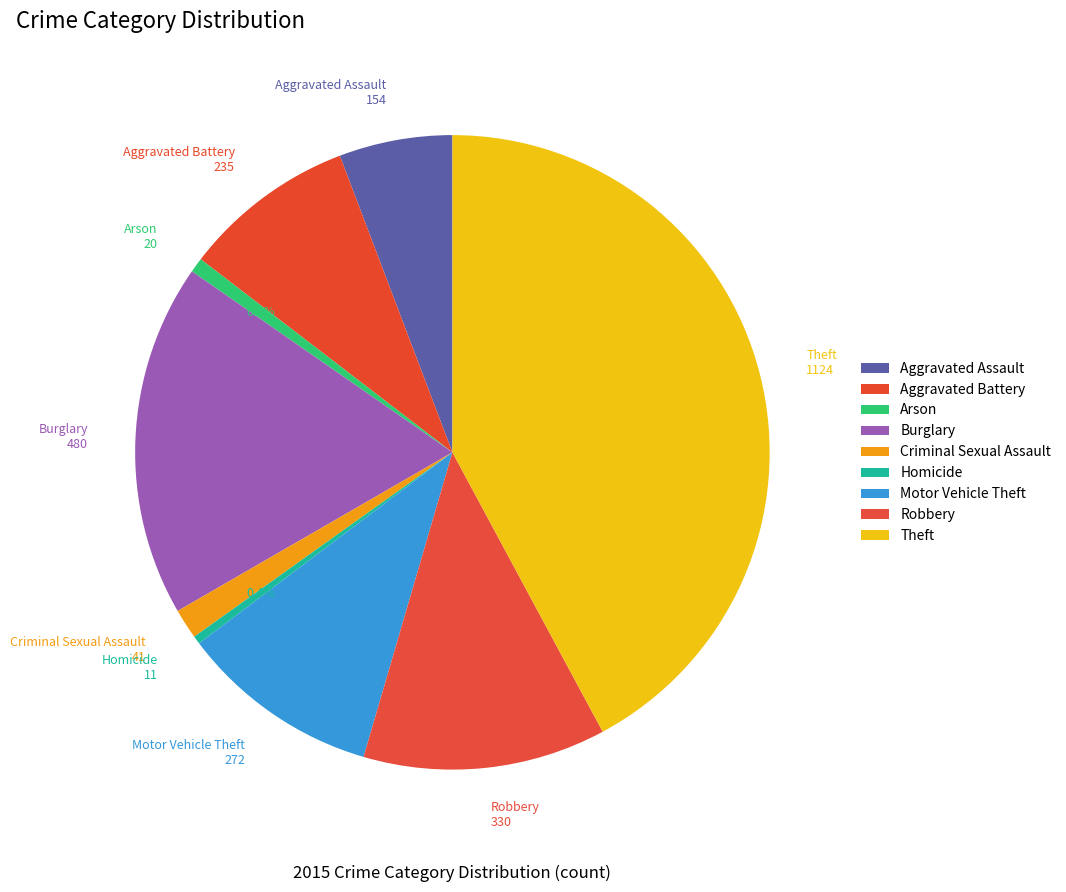

What percentage is the Motor Vehicle Theft slice, to the nearest percent?

10%